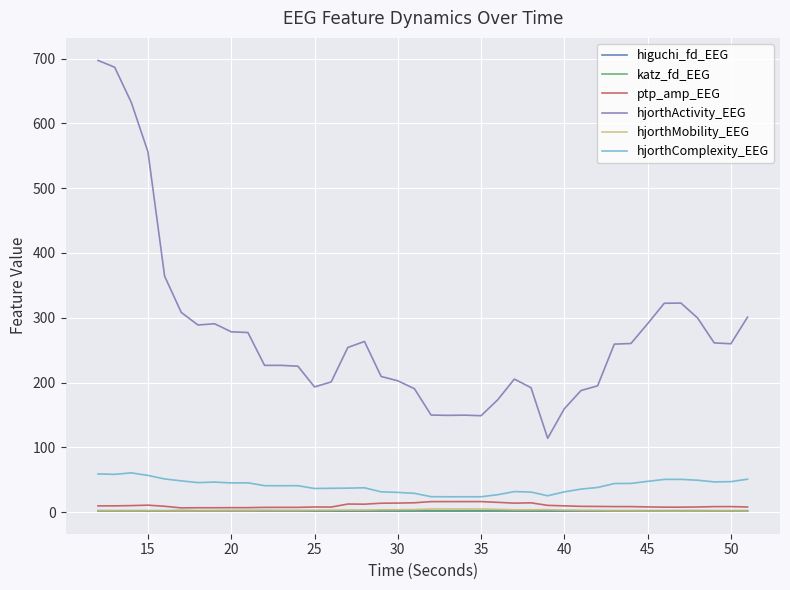

What is the difference between the maximum and second lowest values in the ptp_amp_EEG series?

9.5